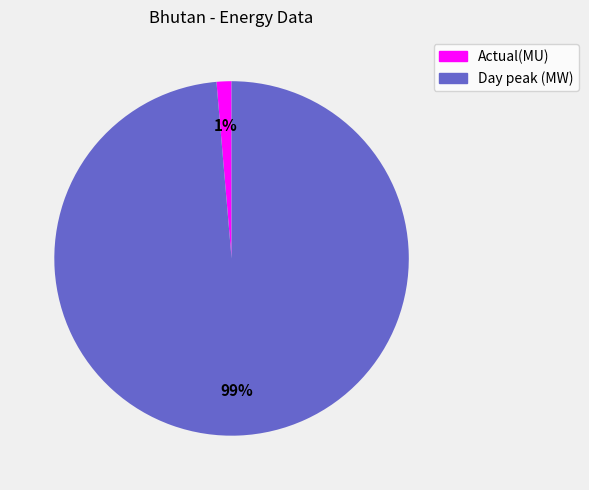

To the nearest percent, what portion does Actual(MU) represent?

1%